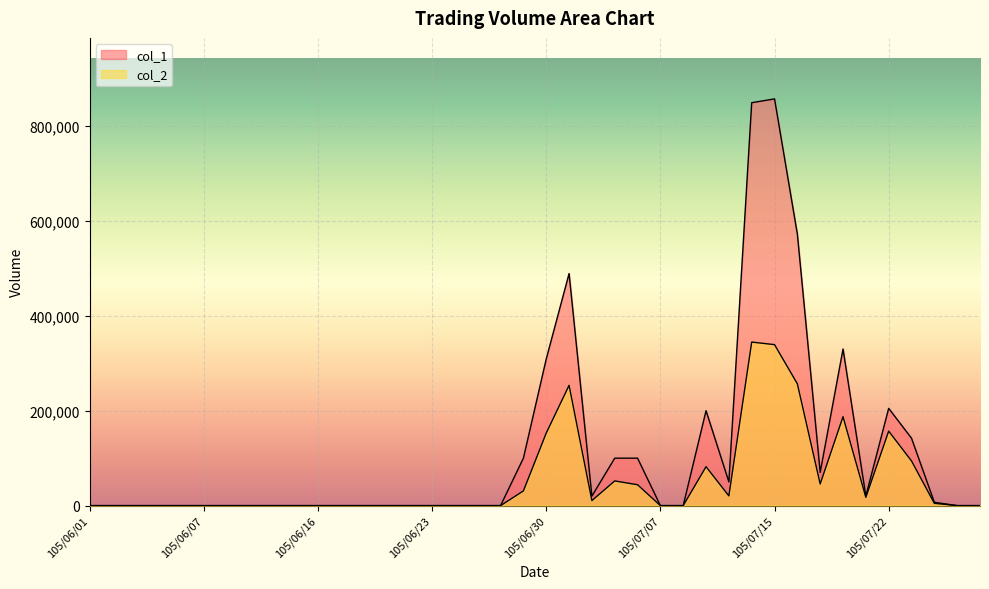

At which category is the sum across all series the highest?

105/07/15